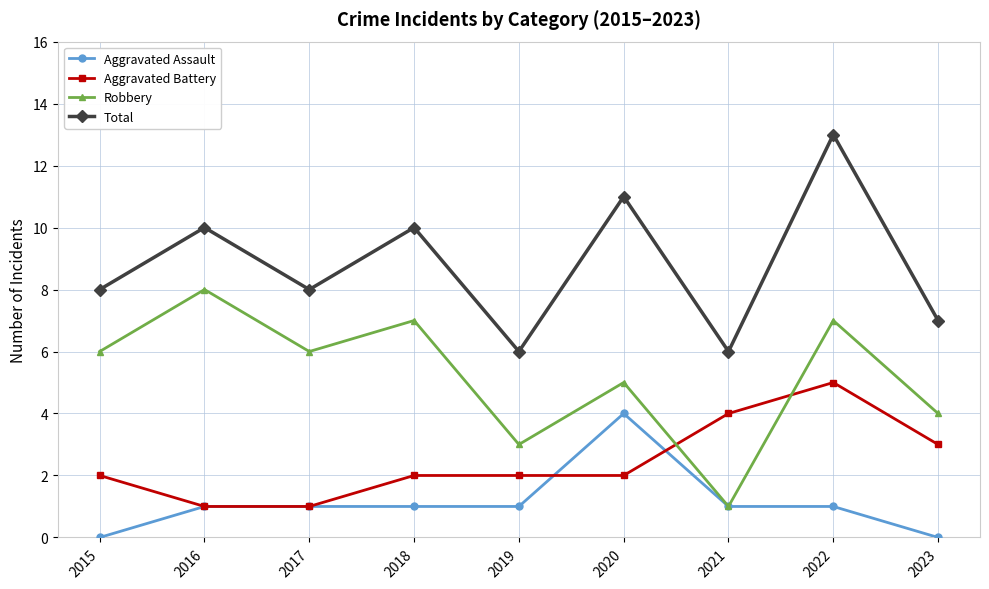

True or false: Robbery has a value of 5 at 2020.

True